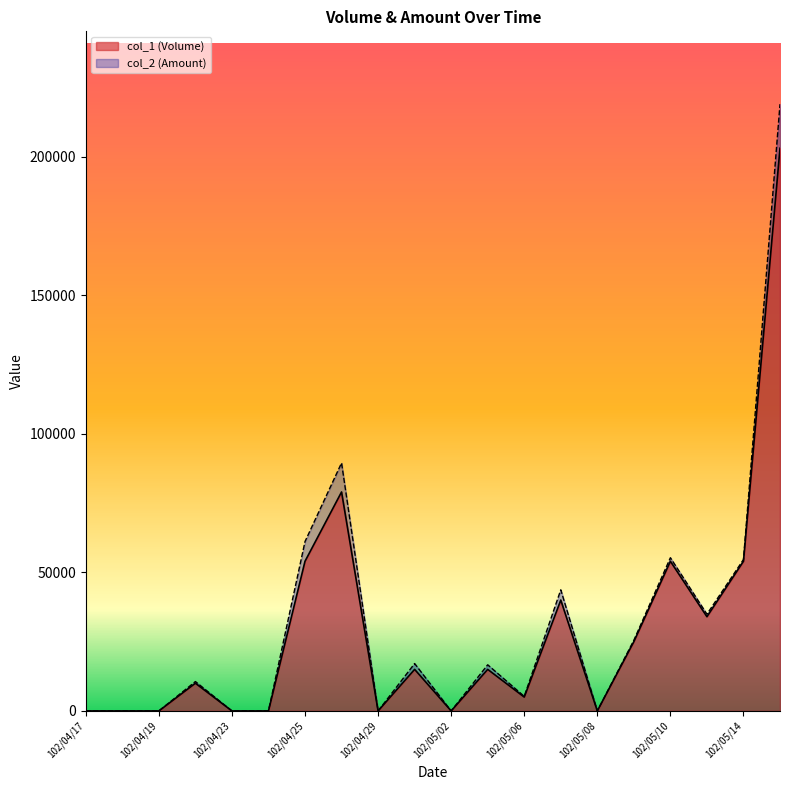

Which label corresponds to the largest value in the chart?

102/05/15